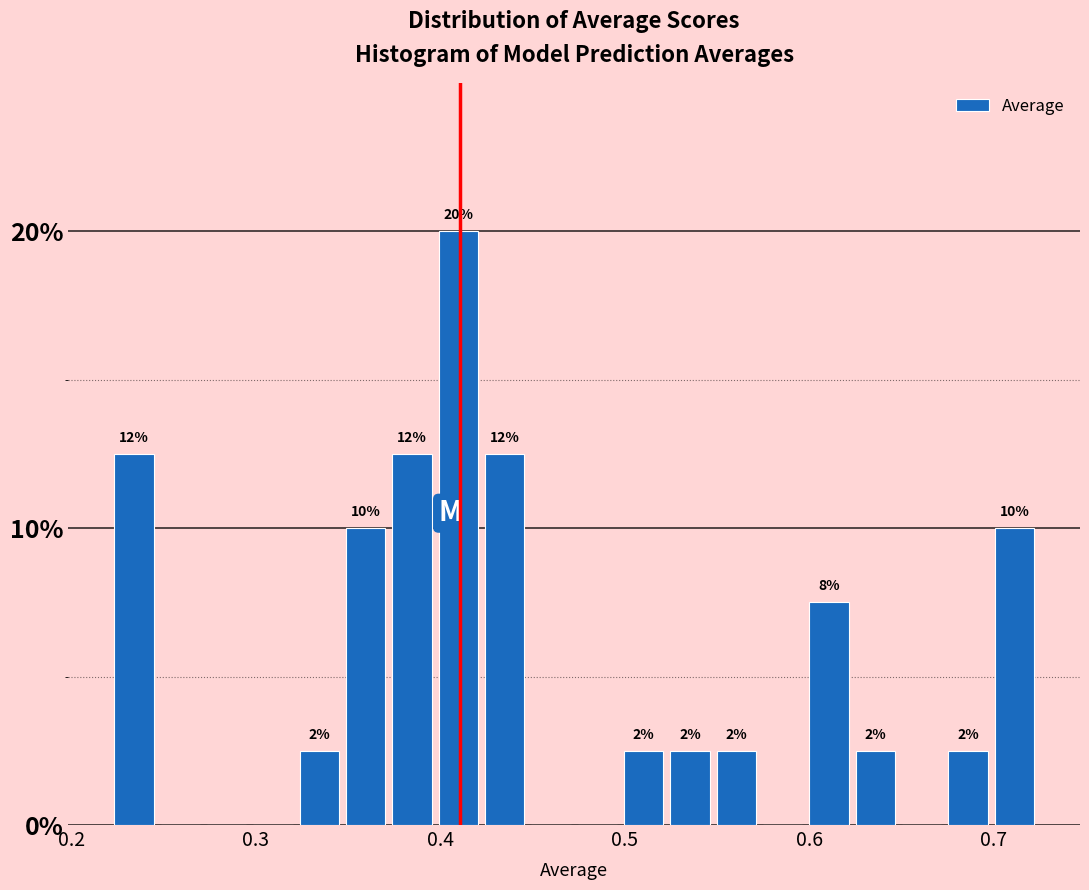

Read against the x-axis, roughly where is the centre of the tallest bar?

0.41